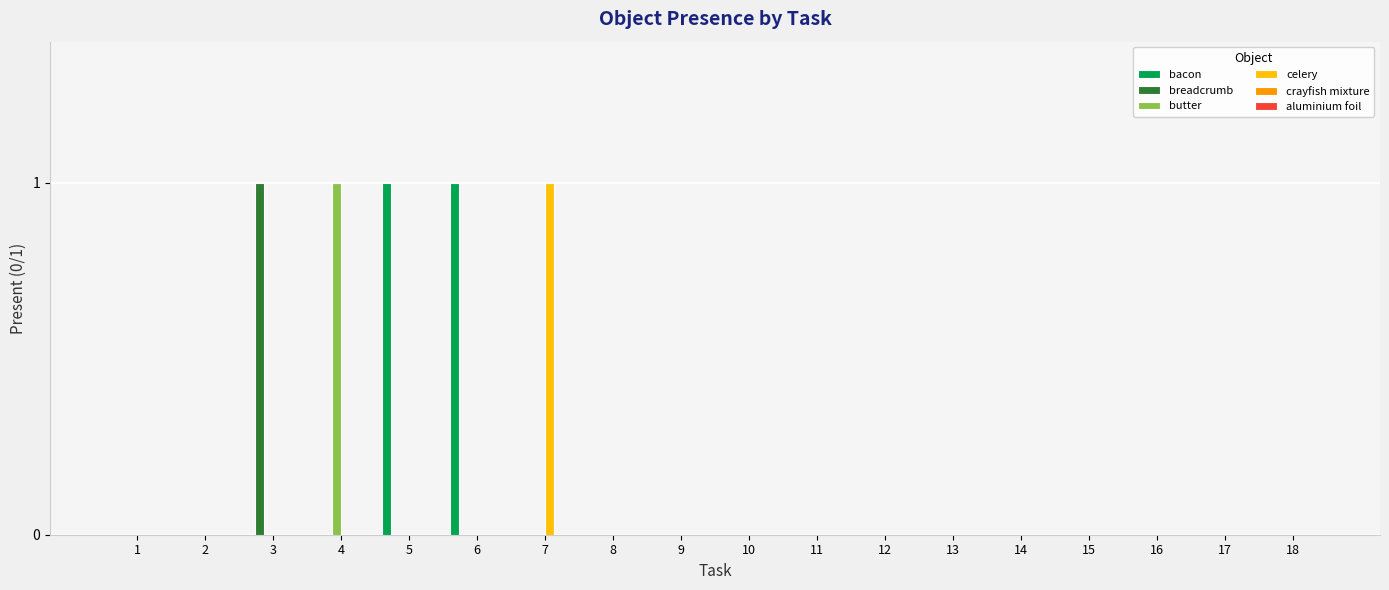

Does the chart contain stacked bars?

No